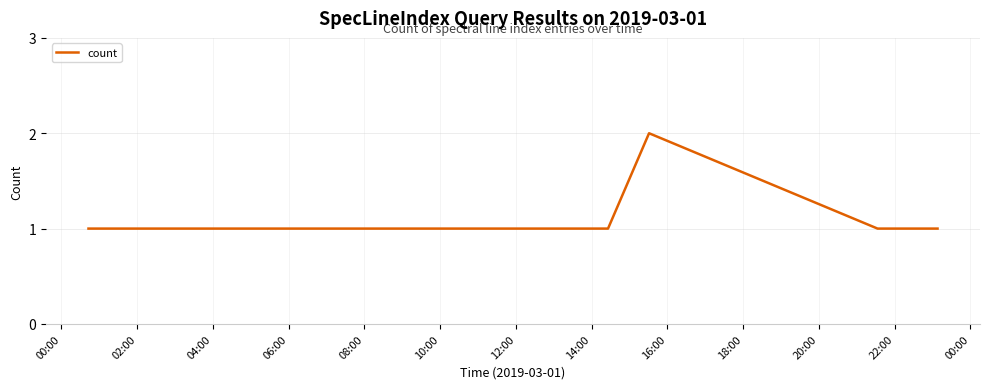

True or false: the data has more than 2 interior local peaks.

False